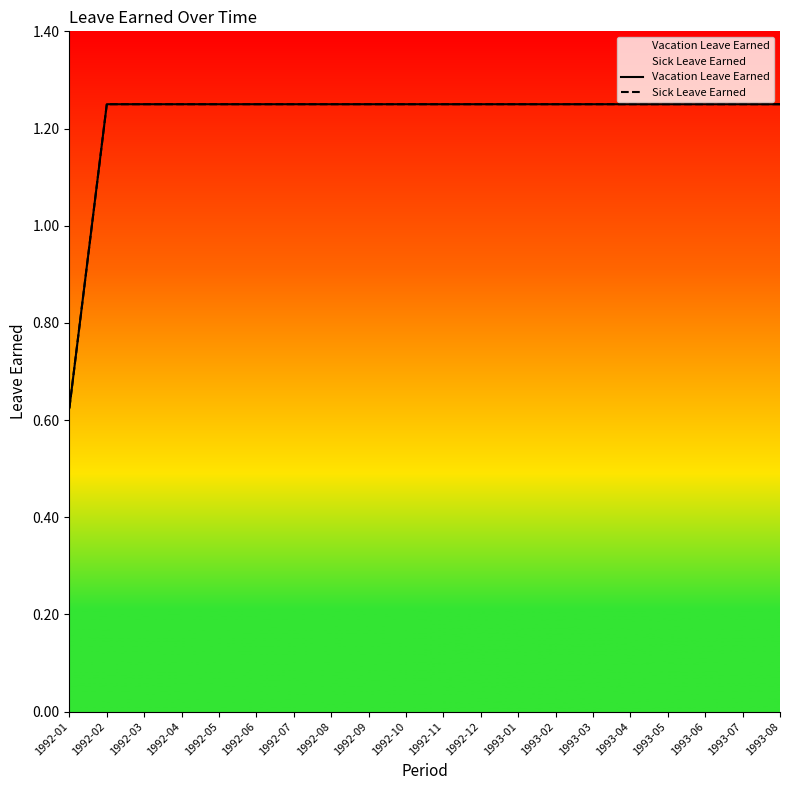

What are all the series names shown in the legend?

Vacation Leave Earned, Sick Leave Earned